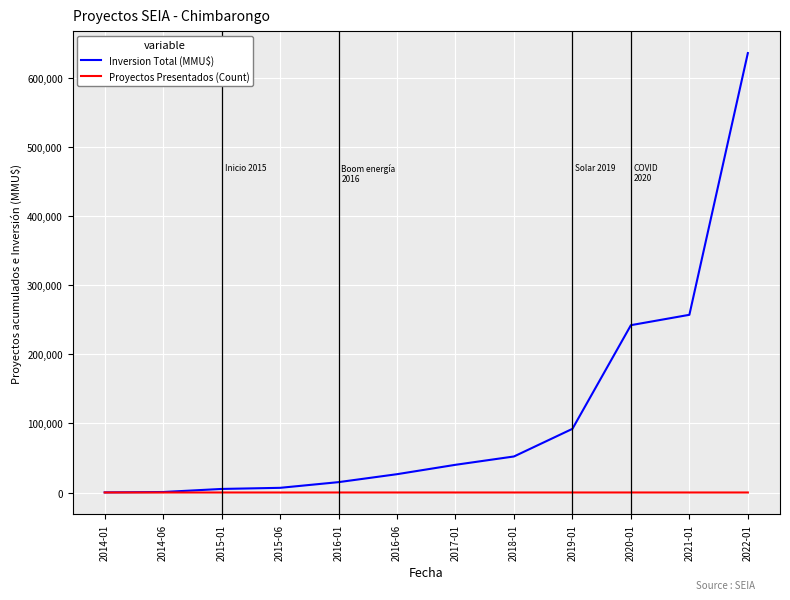

Which series has the largest range (max minus min)?

Inversion Total (MMU$)